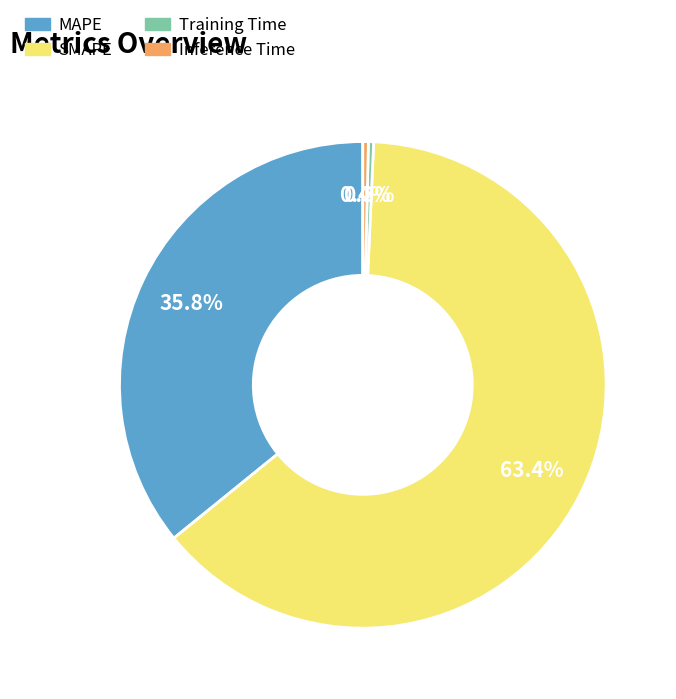

Which slice represents more than half of the pie?

SMAPE